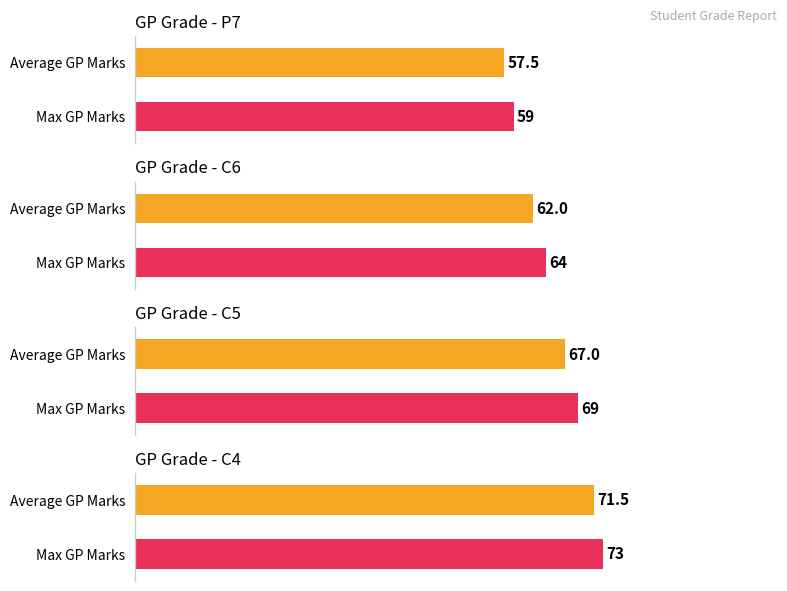

Does the chart contain stacked bars?

No